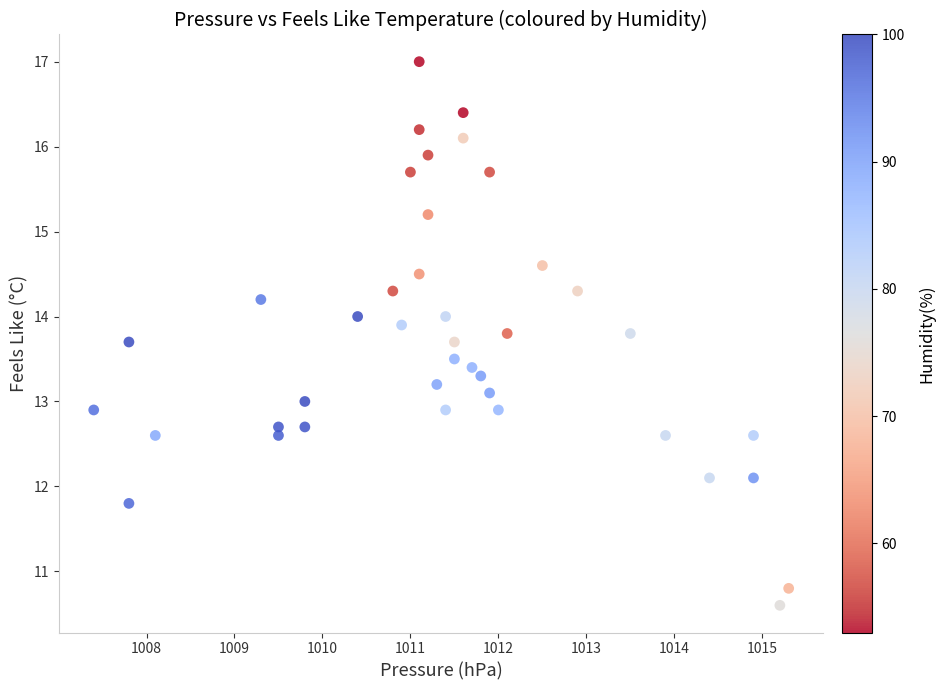

What is the range of X values (max minus min)?

7.9